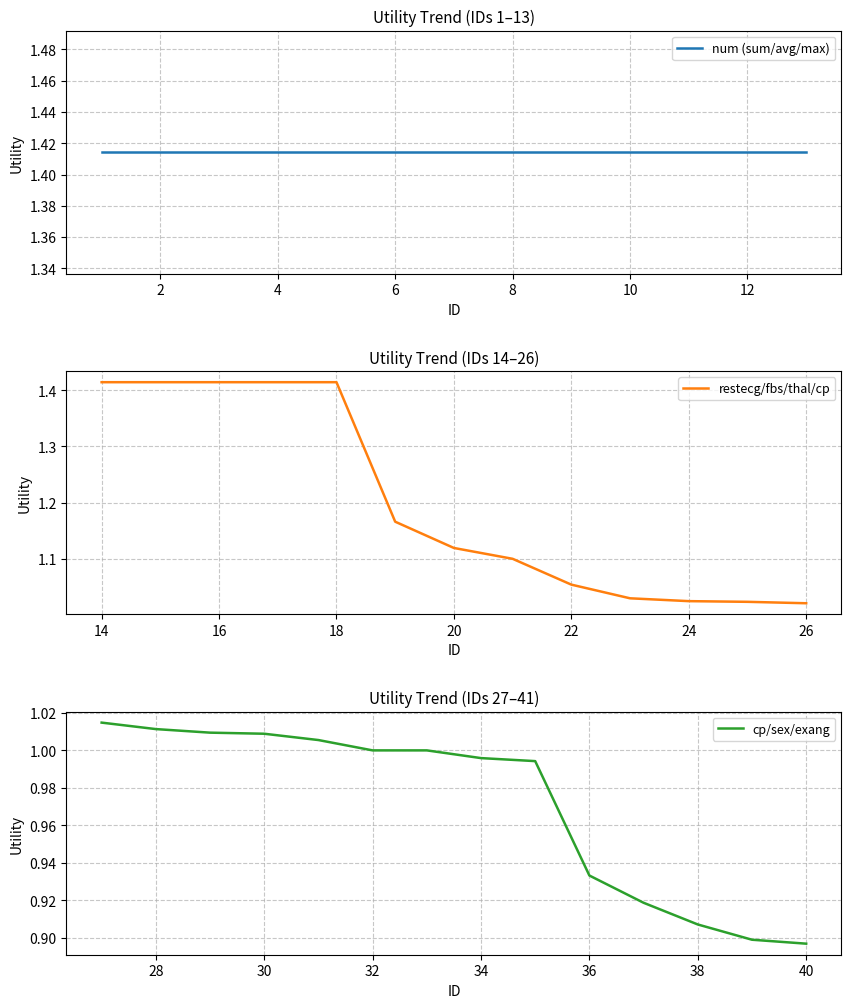

Between 7 and 16, which is larger?

7